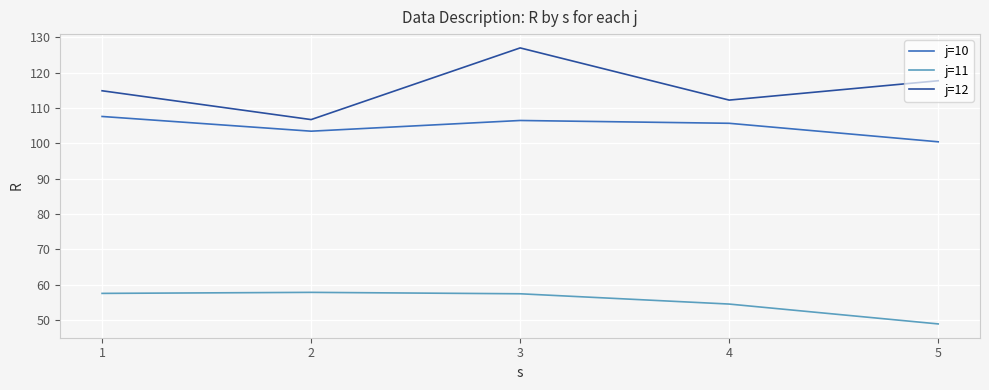

Which series has the largest total across all categories?

j=12